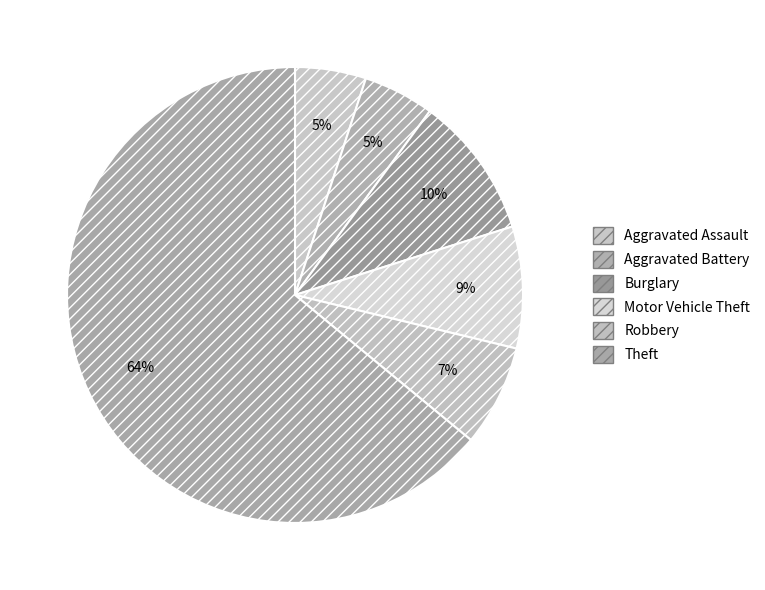

What is the majority slice?

Theft